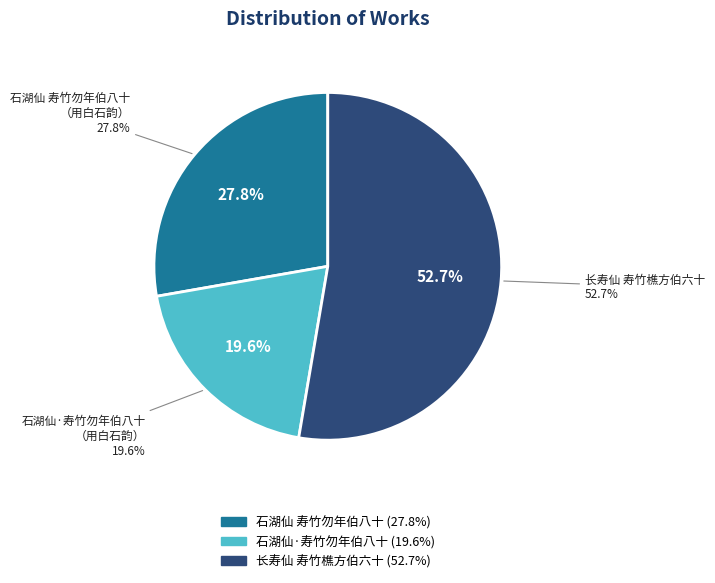

The 石湖仙·寿竹勿年伯八十，用白石韵 slice represents 25% of the pie. True or false?

False